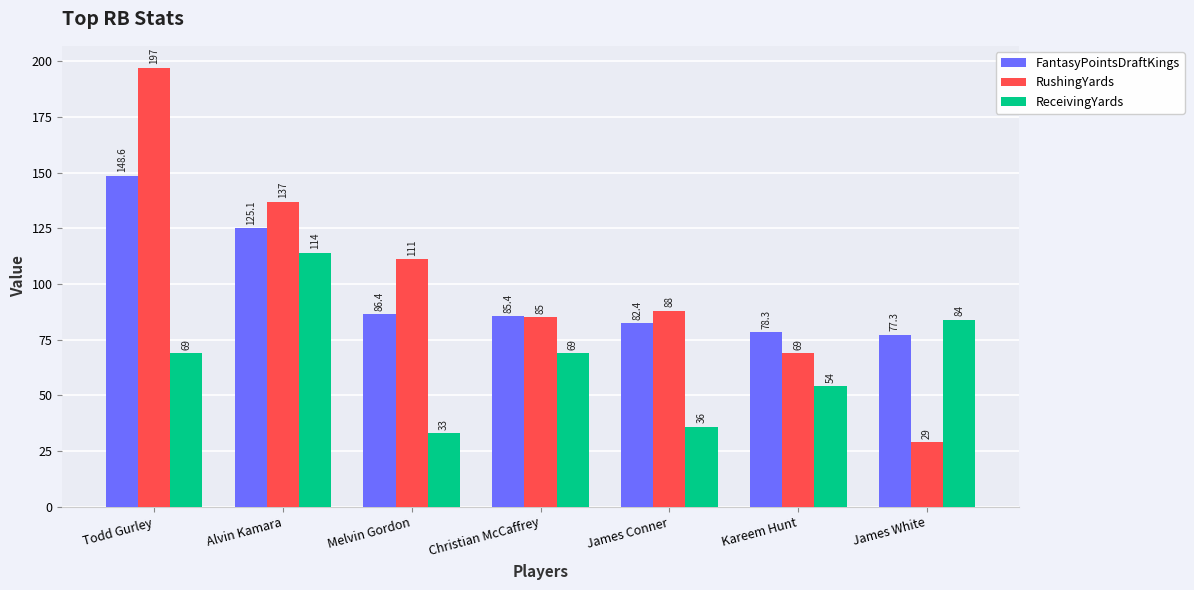

What value does the ReceivingYards series have at Melvin Gordon?

33.0